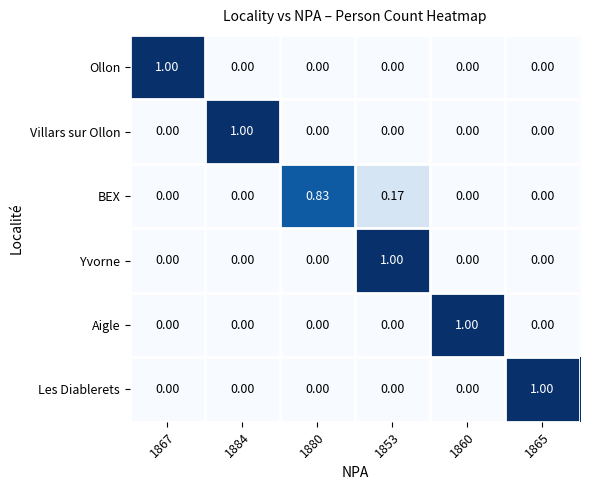

Which series changed the most between 1880 and 1860?

Aigle